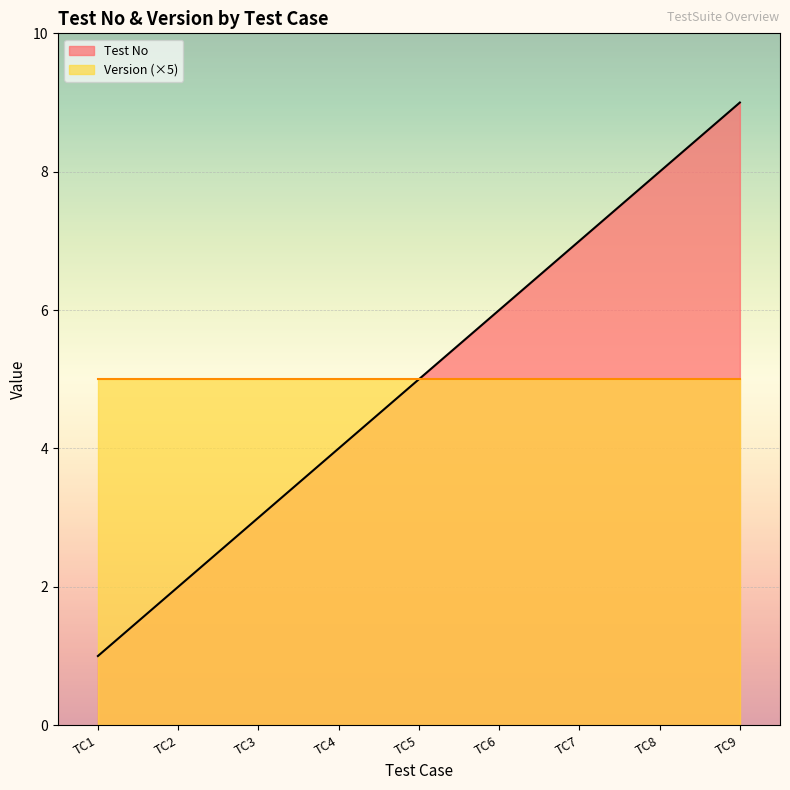

What is the smallest value displayed?

1